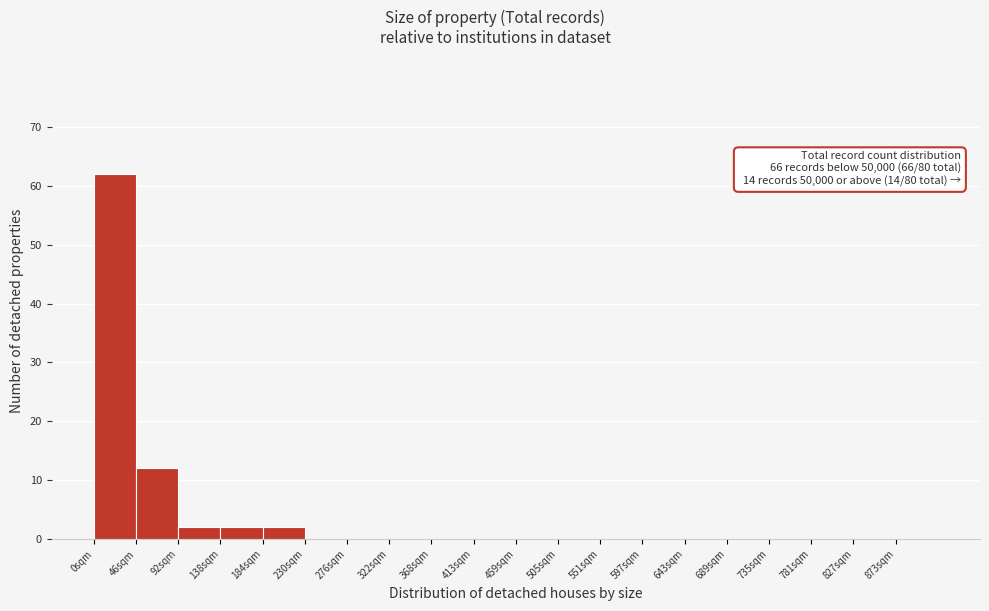

Reading left to right, transcribe all the data shown in this chart.

0sqm=62	46sqm=12	92sqm=2	138sqm=2	184sqm=2	230sqm=0	276sqm=0	322sqm=0	368sqm=0	413sqm=0	459sqm=0	505sqm=0	551sqm=0	597sqm=0	643sqm=0	689sqm=0	735sqm=0	781sqm=0	827sqm=0	873sqm=0